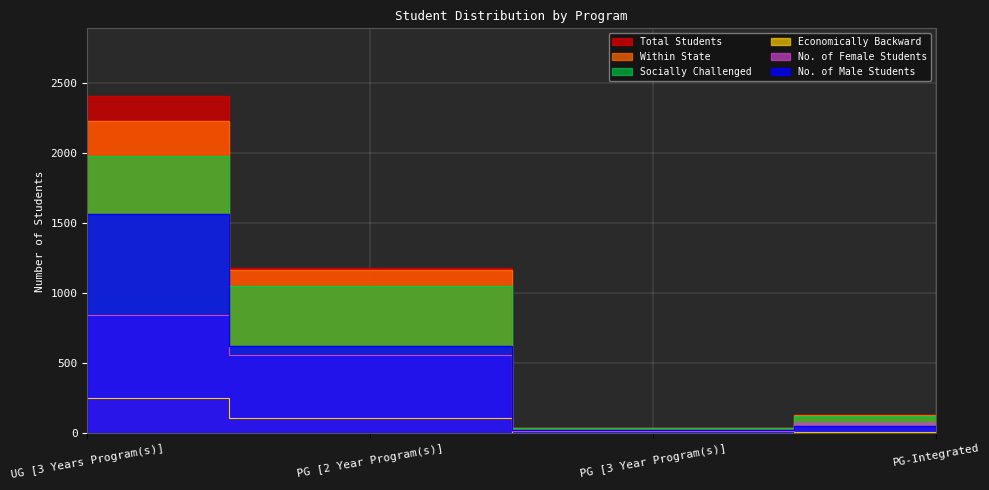

Where is No. of Male Students nearest to the value 794?

PG [2 Year Program(s)]